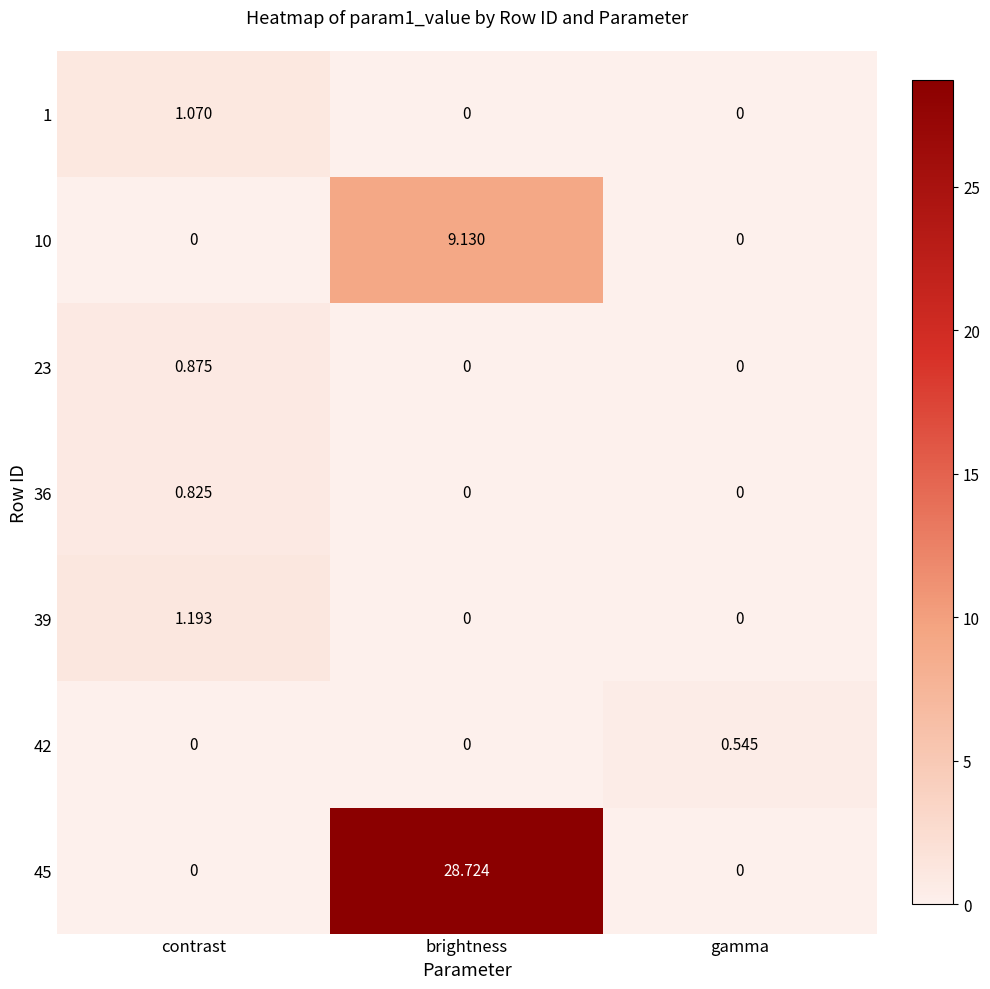

Rank the series by their maximum value, from lowest to highest.

42, 36, 23, 1, 39, 10, 45